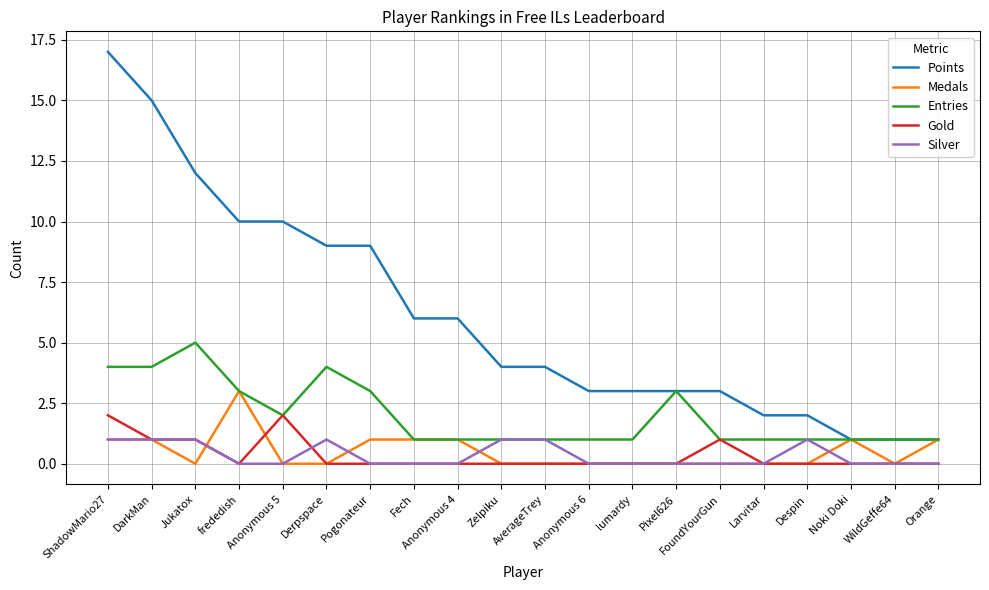

What value does the Entries series have at lumardy?

1